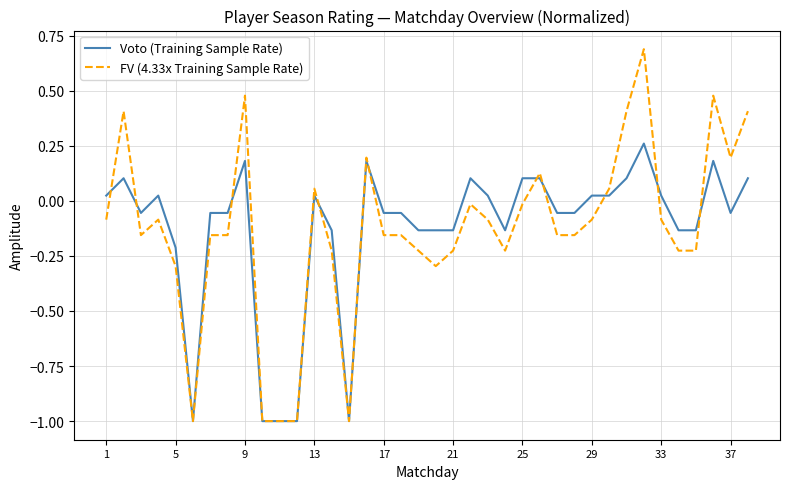

How many values in the FV (4.33x Training Sample Rate) series exceed 0?

11